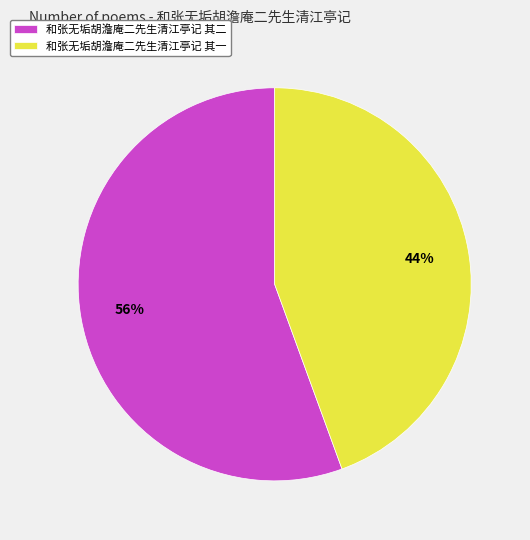

Which has a higher value, 和张无垢胡澹庵二先生清江亭记 其一 or 和张无垢胡澹庵二先生清江亭记 其二?

和张无垢胡澹庵二先生清江亭记 其二